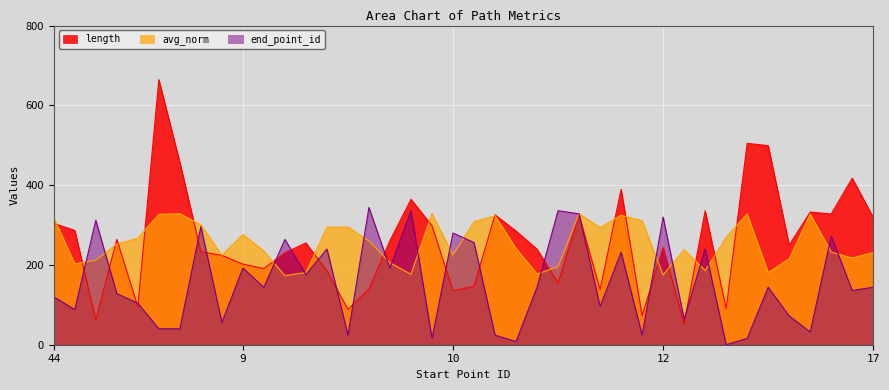

What is the average value of the avg_norm series?

254.7